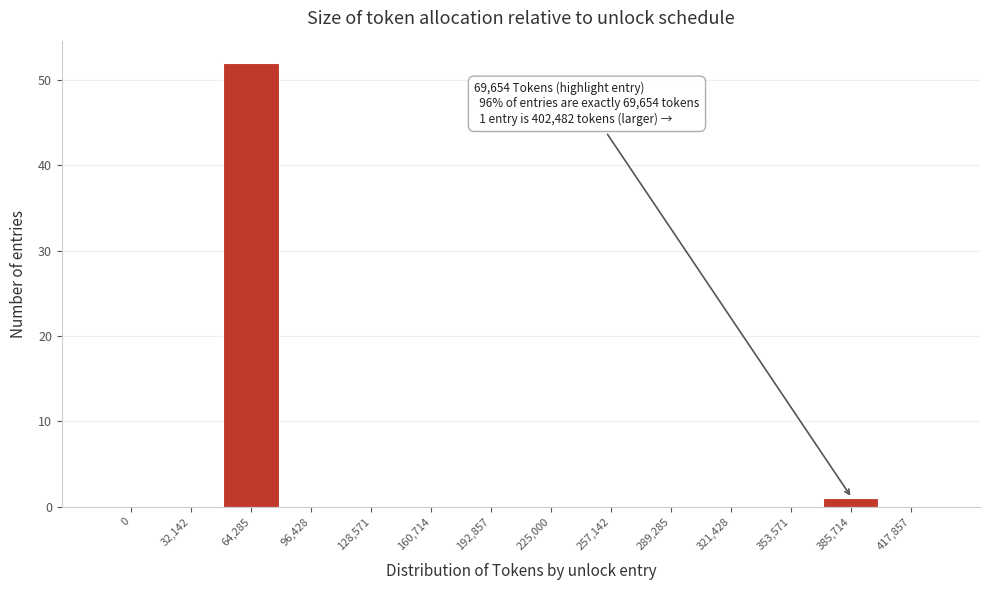

Reading right to left, list all the values displayed in this chart.

417,857=0	385,714=1	353,571=0	321,428=0	289,285=0	257,142=0	225,000=0	192,857=0	160,714=0	128,571=0	96,428=0	64,285=52	32,142=0	0=0